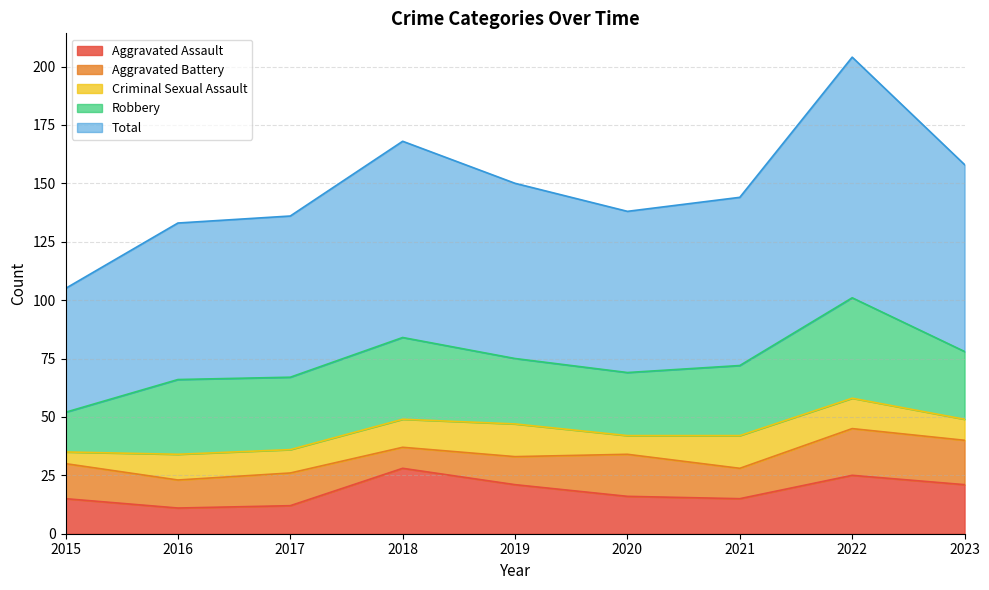

The value of Aggravated Battery at 2020 is 18. True or false?

True